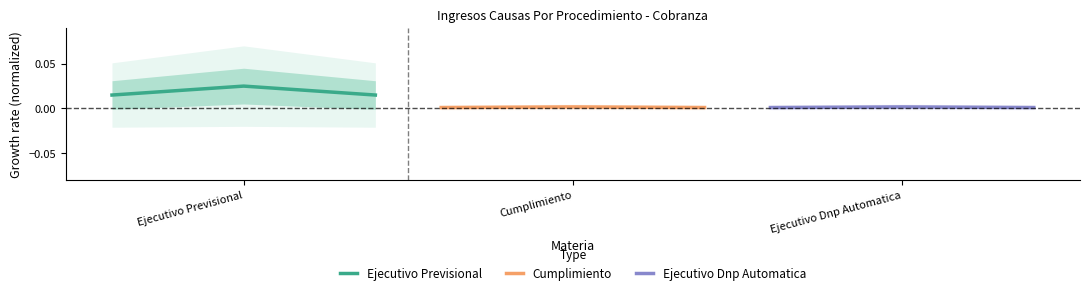

What are all the series names shown in the legend?

Ejecutivo Previsional, Cumplimiento, Ejecutivo Dnp Automatica